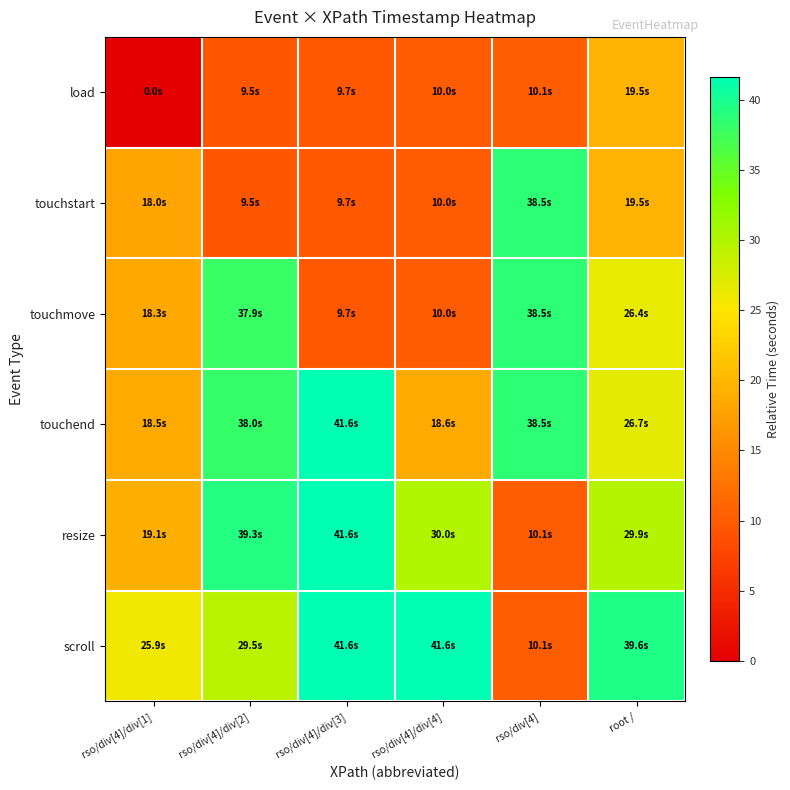

What is the total value across all series at rso/div[4]/div[4]?

120.1